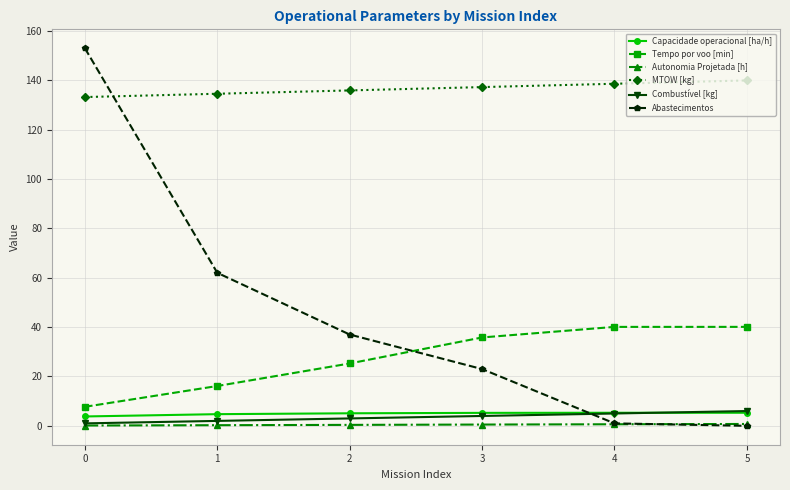

What is the total value across all series at 3?

205.8